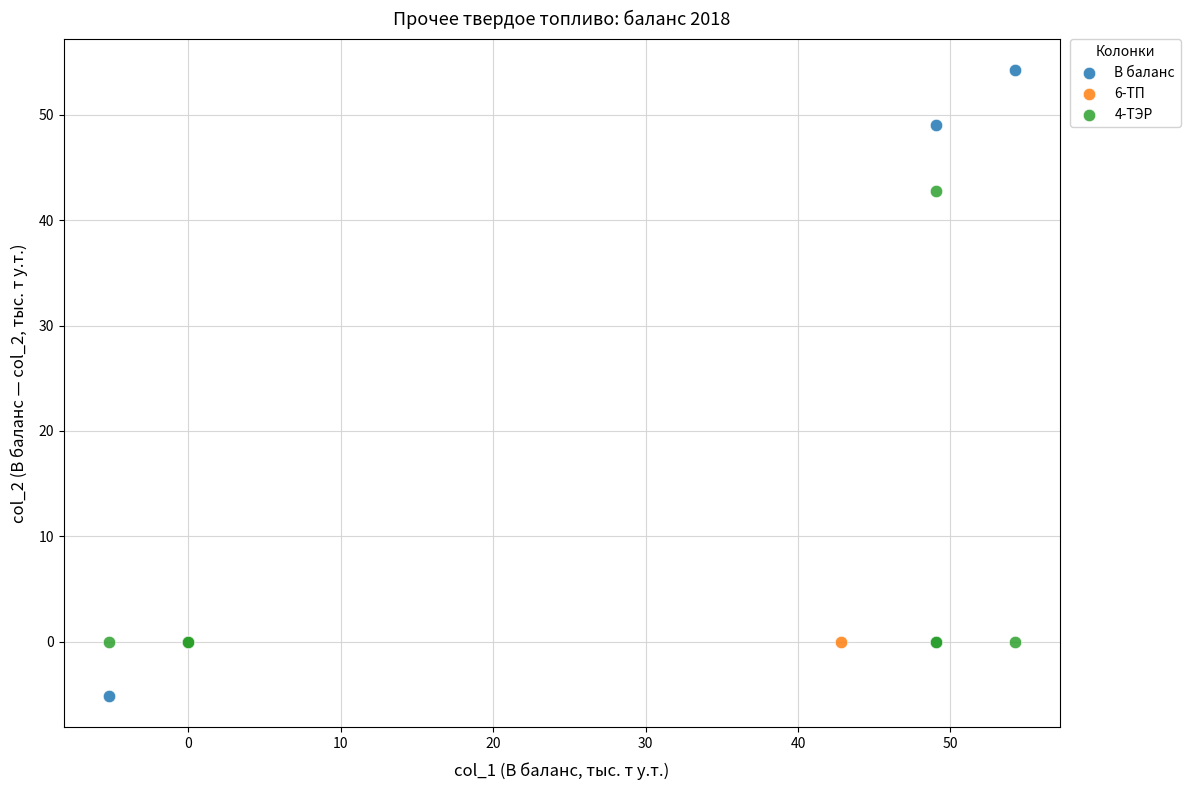

Which series contains the highest Y value?

В баланс